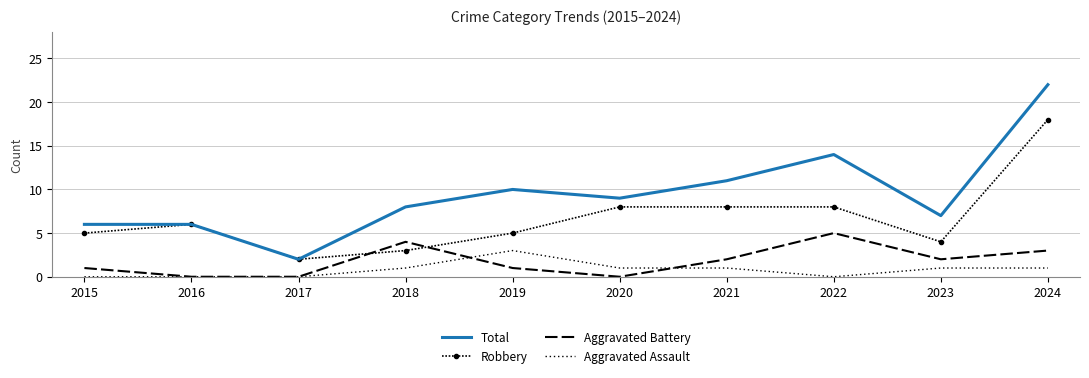

What is the value of the Total point at the 6th from the left?

9